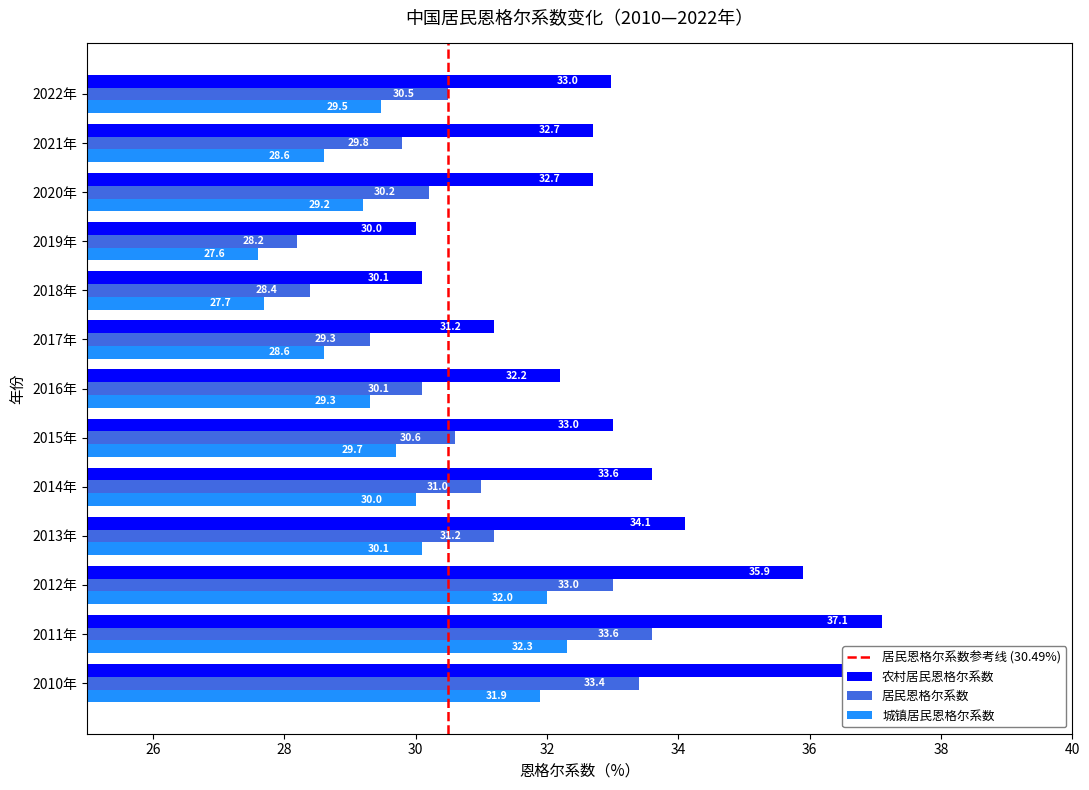

What is the label of the 11th bar from the right?

2012年